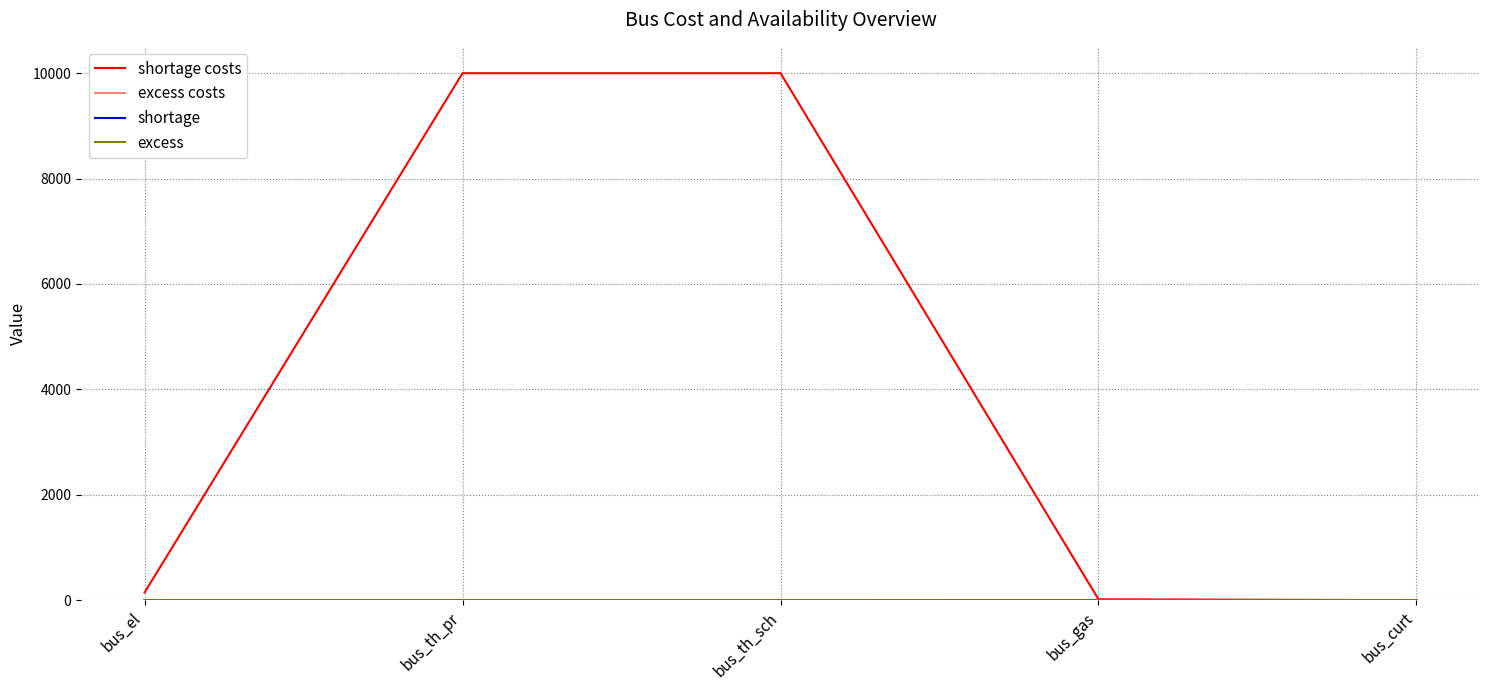

What is the greatest value displayed?

10000.0